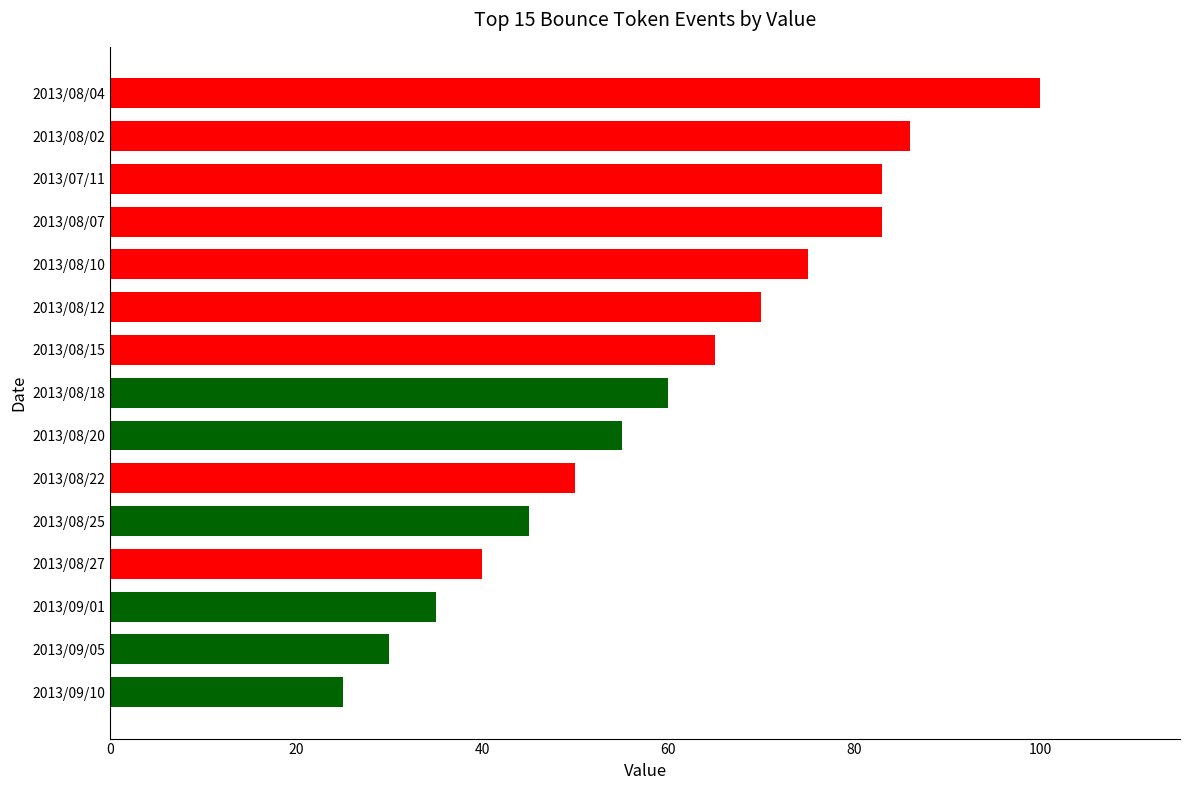

What is the label of the 6th bar from the top?

2013/08/12